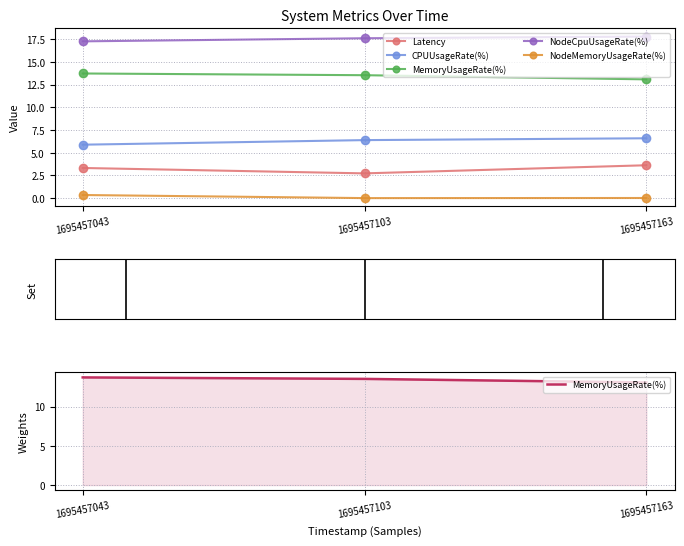

At which category does the chart reach its minimum across all series?

1695457103